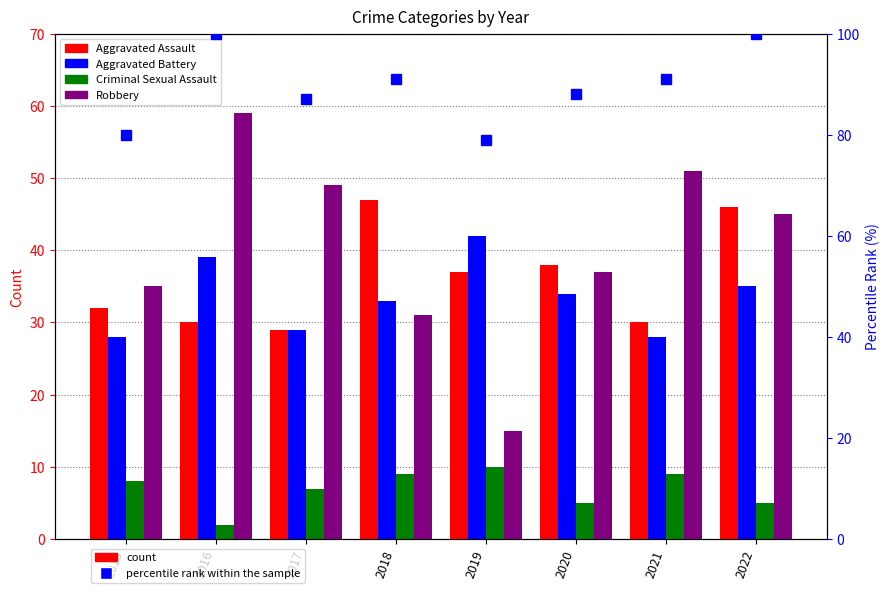

Are the bars horizontal?

No